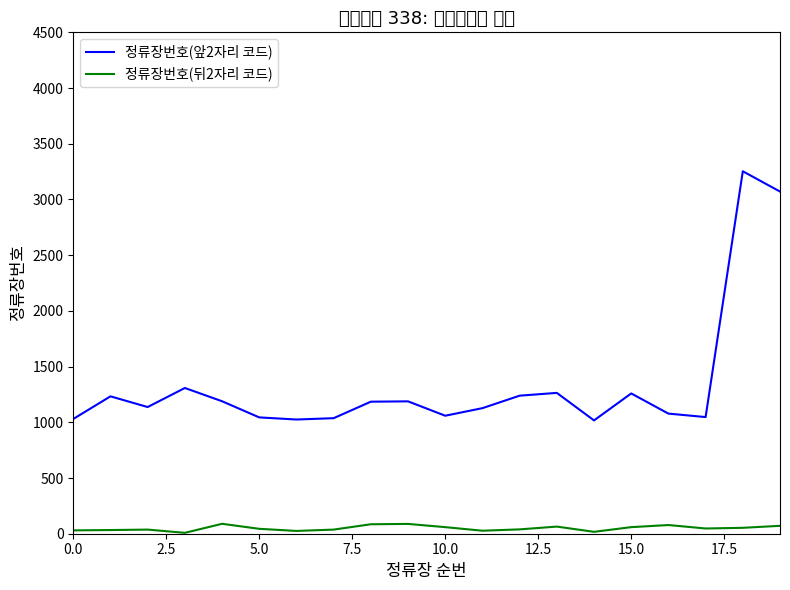

List the series in order of their peak value, highest first.

정류장번호(앞2자리 코드), 정류장번호(뒤2자리 코드)